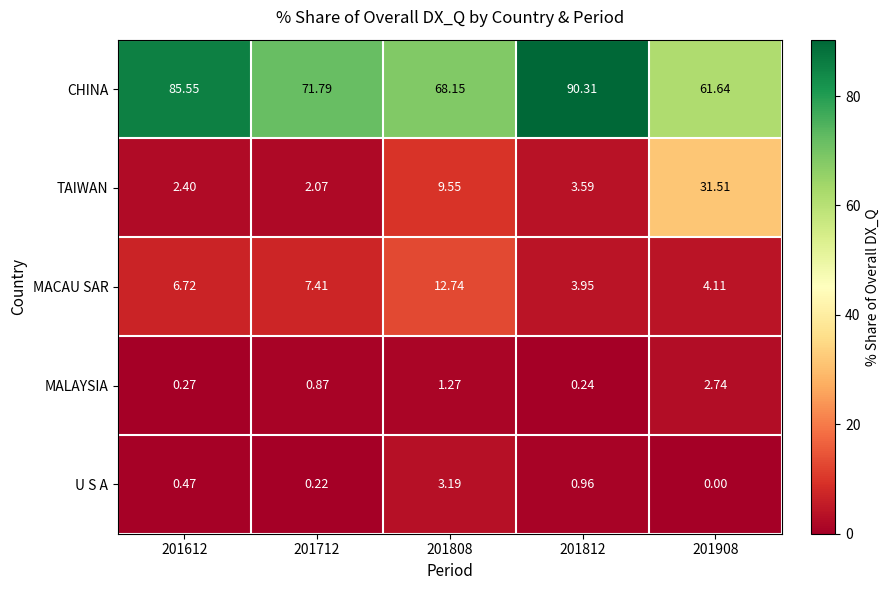

At 201712, list the series in order from largest to smallest.

CHINA, MACAU SAR, TAIWAN, MALAYSIA, U S A